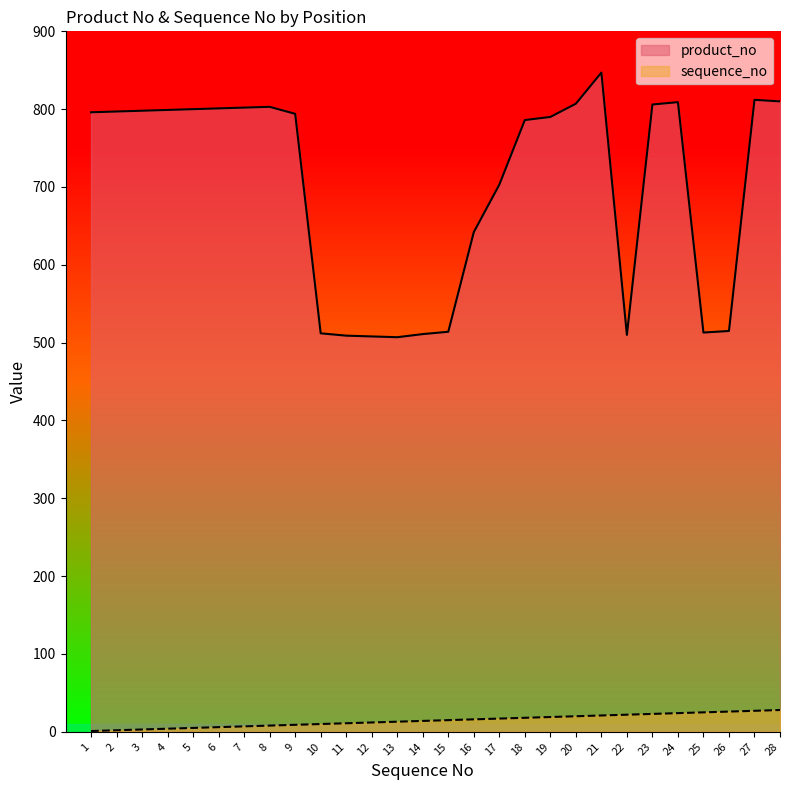

What is the difference between the second highest and minimum values in the product_no series?

305